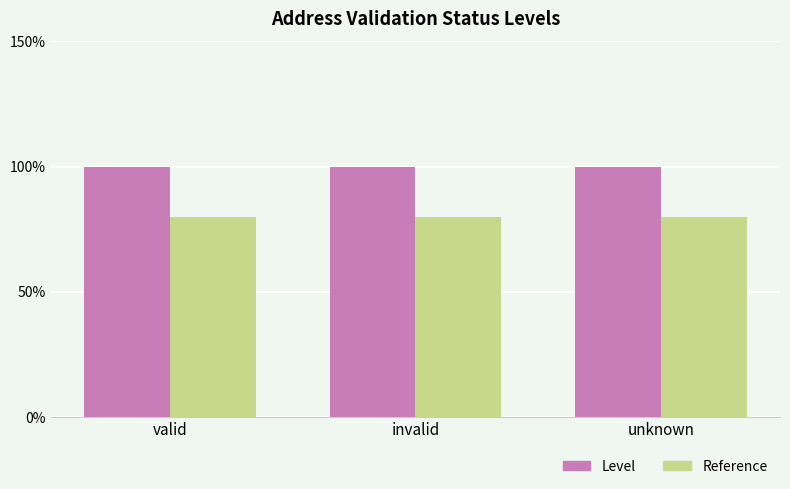

What is the value of the Level bar at the 2nd from the left?

1.0